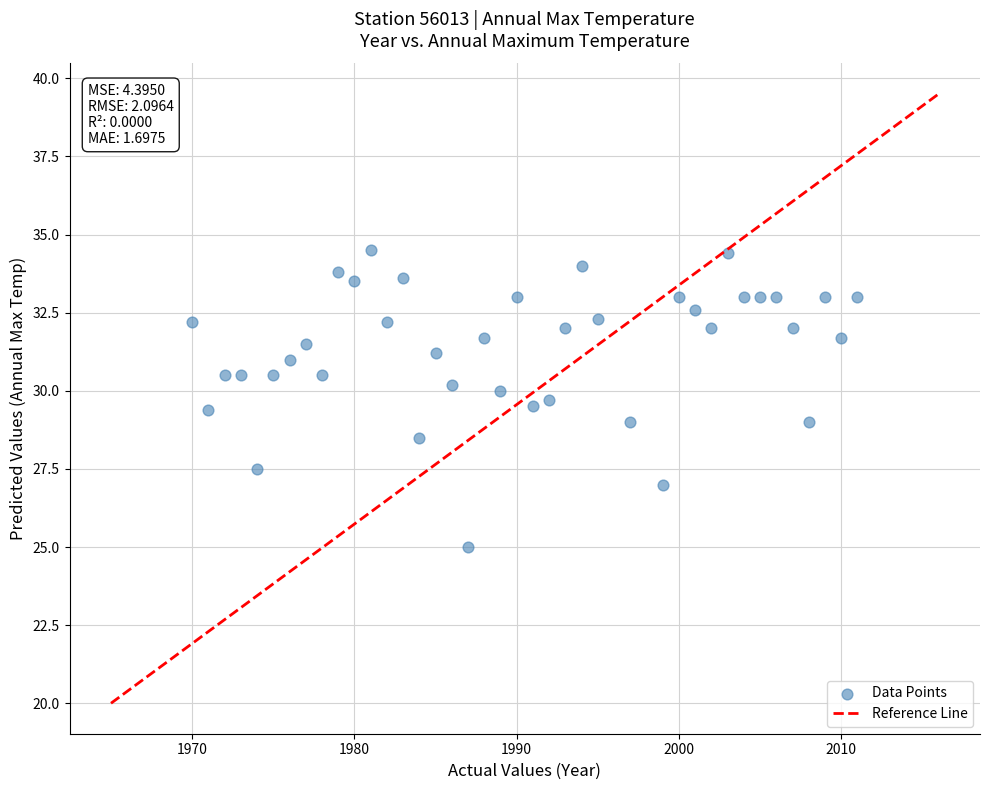

What is the range of Y values (max minus min)?

9.5